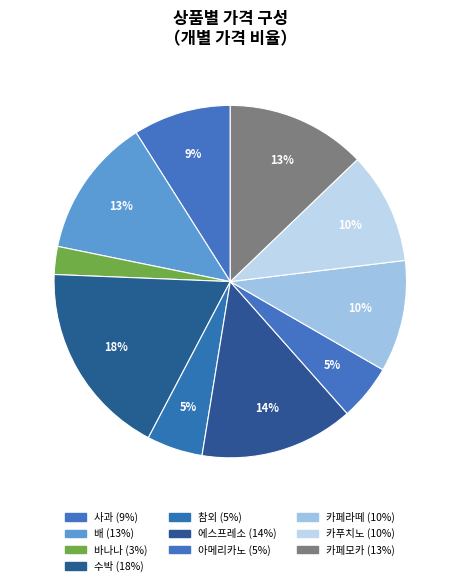

Count the number of slices in the pie.

10